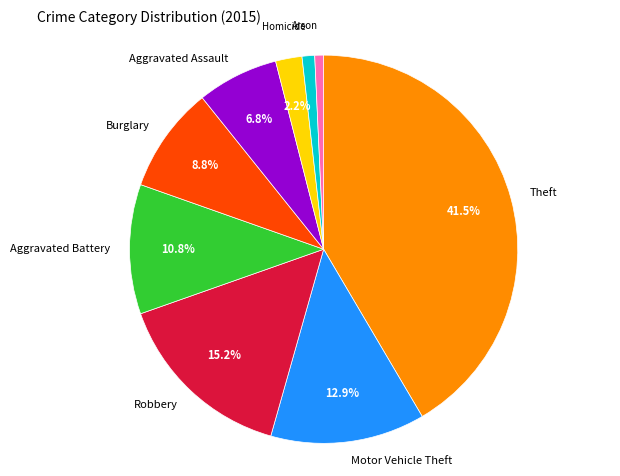

Does any single category account for the majority?

No